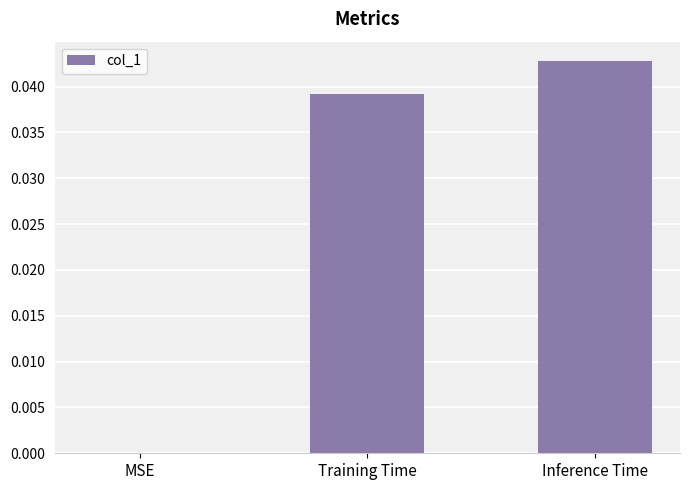

The value at MSE is 0.0. True or false?

True